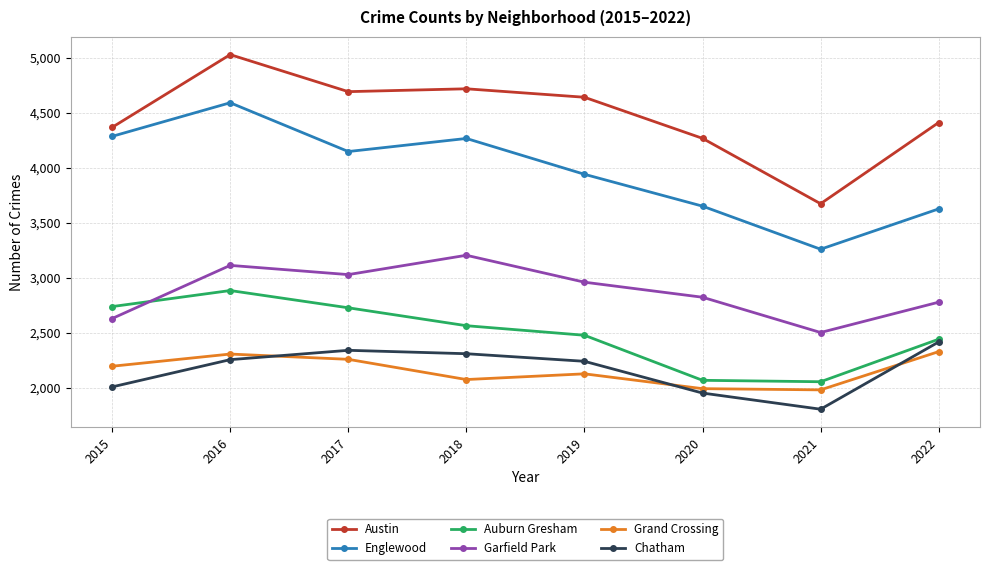

True or false: Auburn Gresham and Austin intersect in this chart.

False